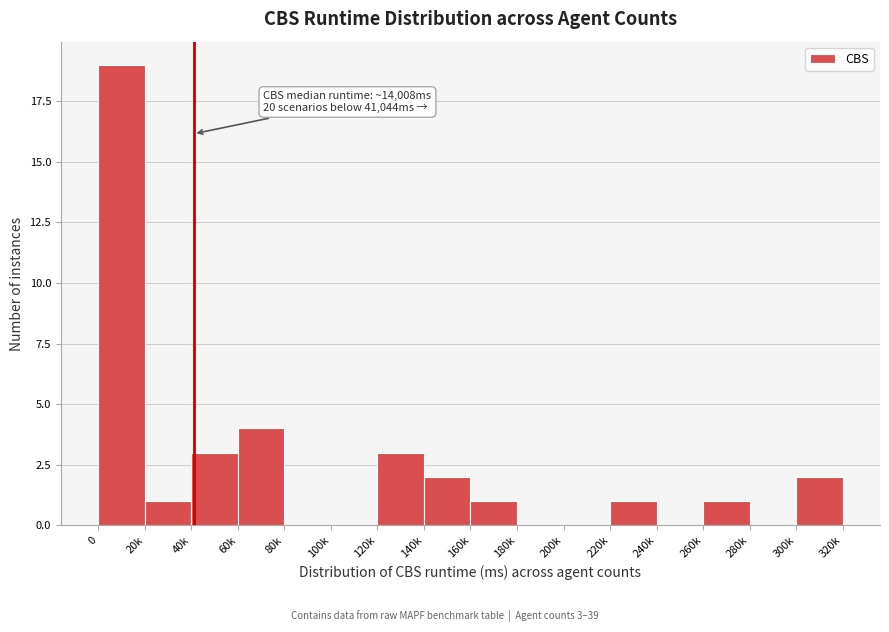

Reading right to left, what are all the values shown in this chart?

300k=2	280k=0	260k=1	240k=0	220k=1	200k=0	180k=0	160k=1	140k=2	120k=3	100k=0	80k=0	60k=4	40k=3	20k=1	0=19